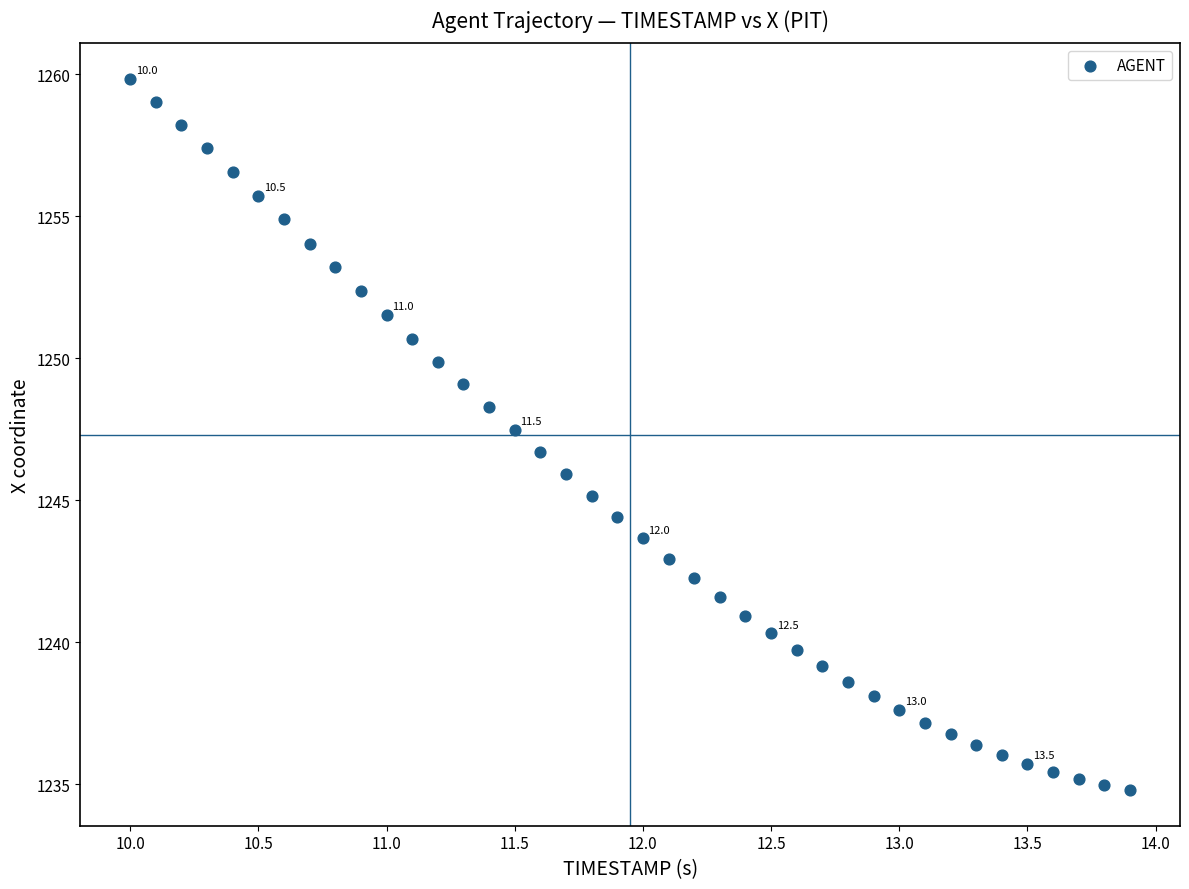

What is the range of X values (max minus min)?

3.9